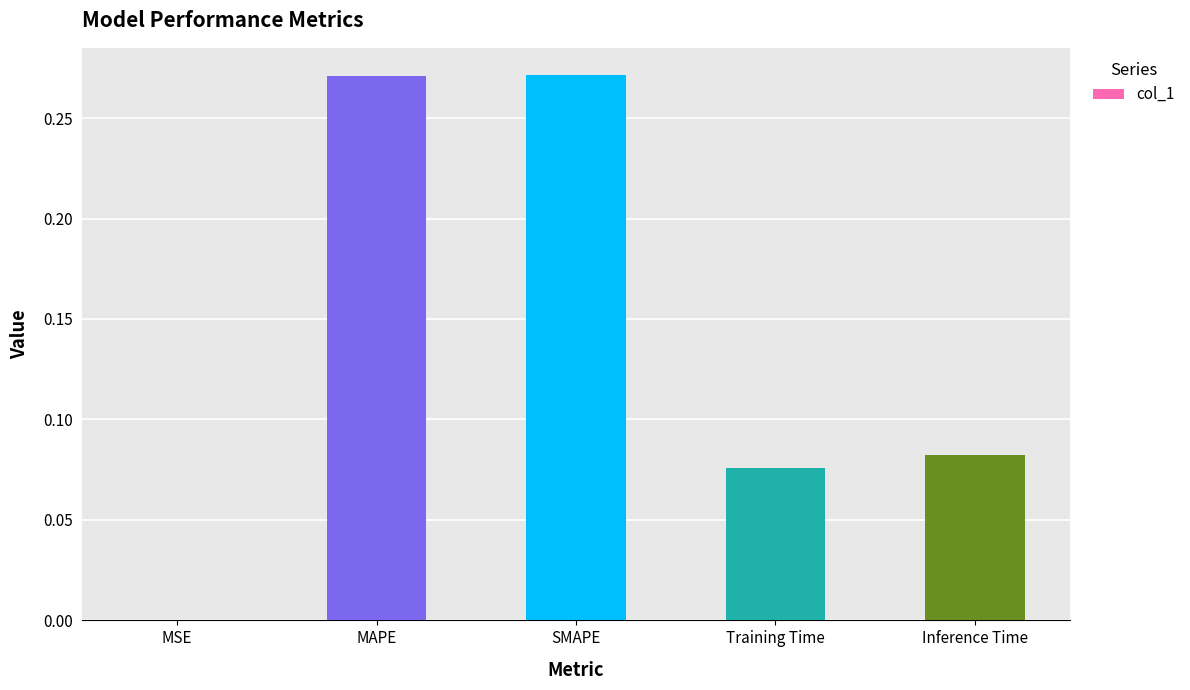

Between MAPE and Inference Time, which is larger?

MAPE